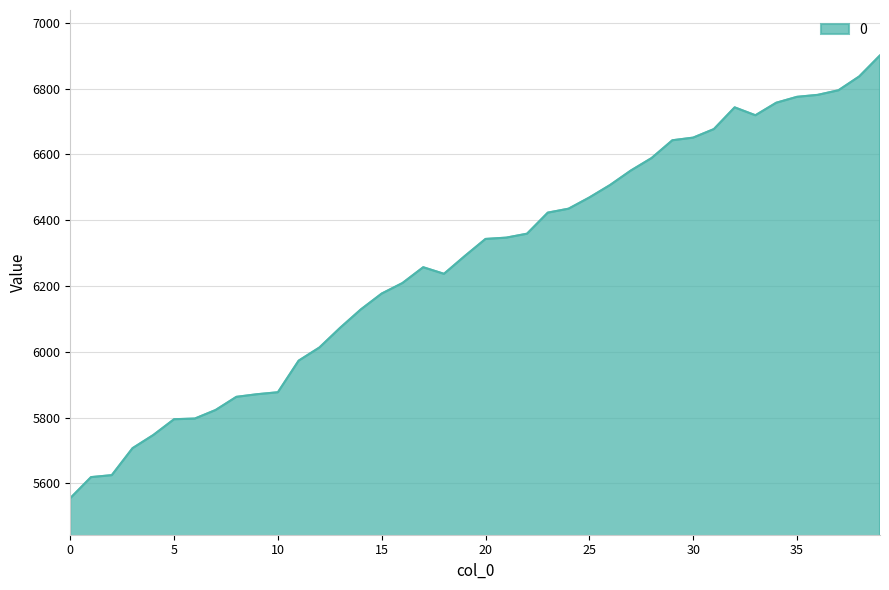

What is the smallest value displayed?

5555